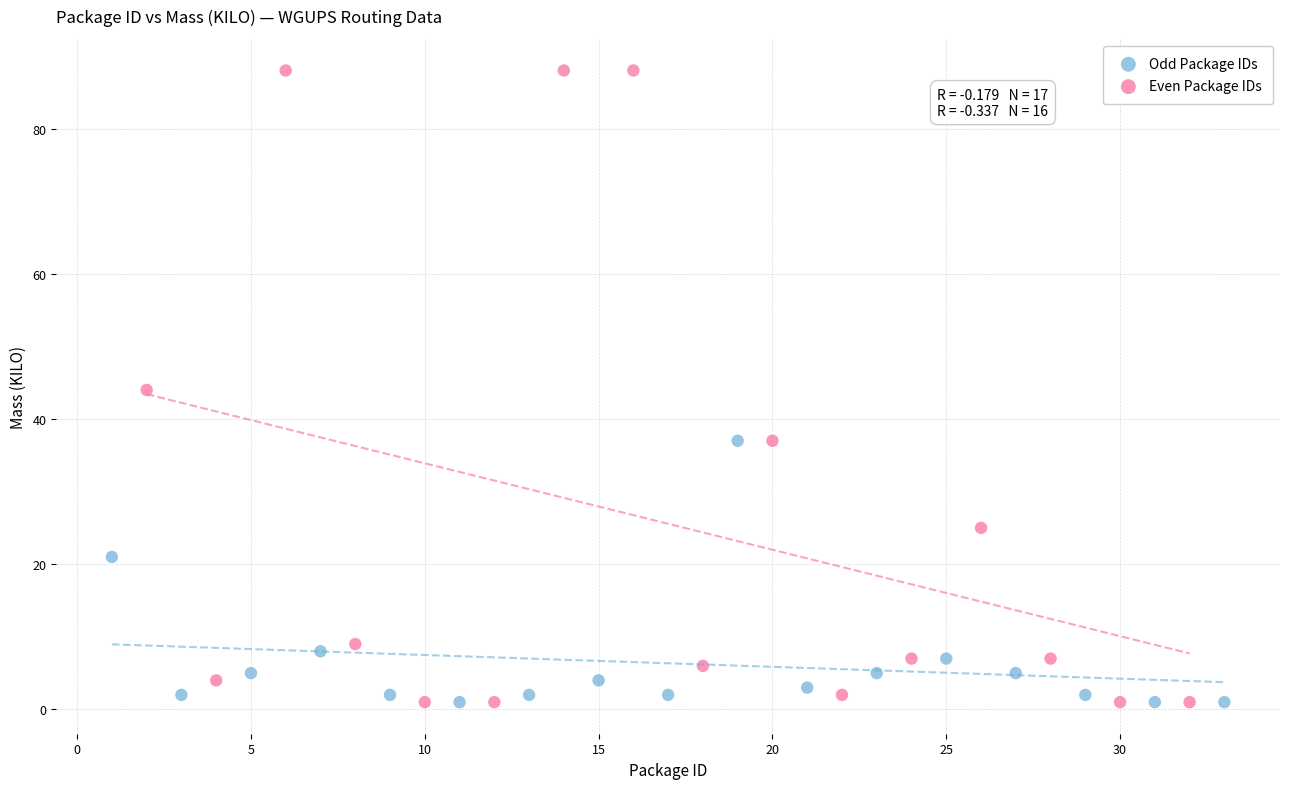

Which series contains the highest Y value?

Even Package IDs